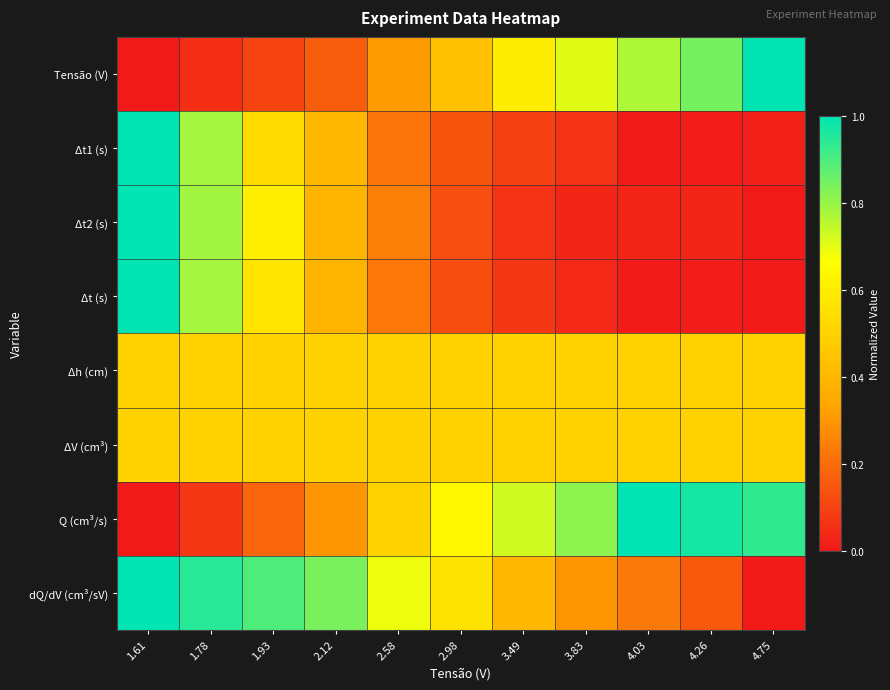

At which category is the sum across all series the highest?

1.61